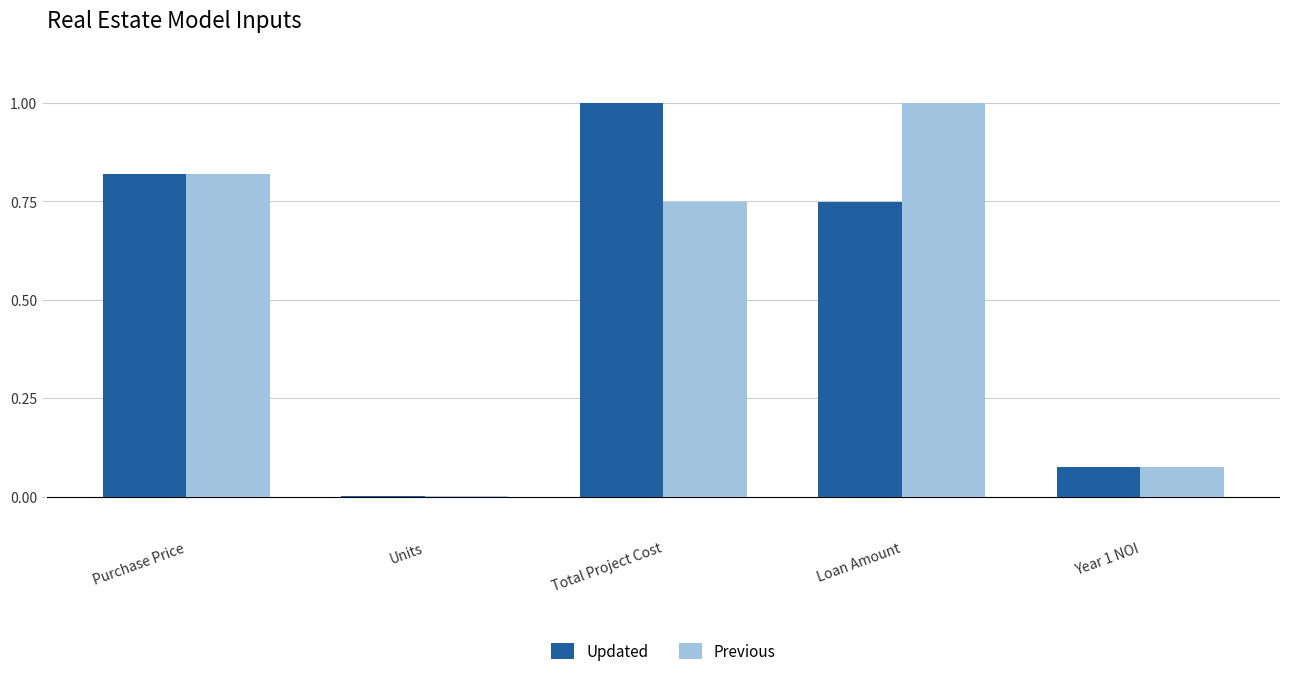

Is it true that Updated equals 0.0 at Year 1 NOI?

False